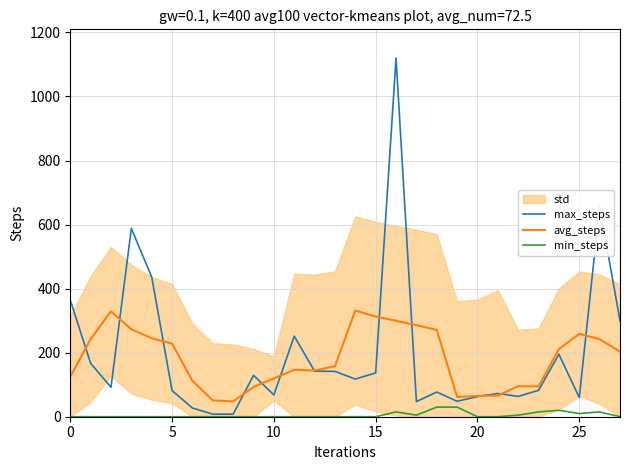

The avg_steps series shows 258.7 at 25. True or false?

True